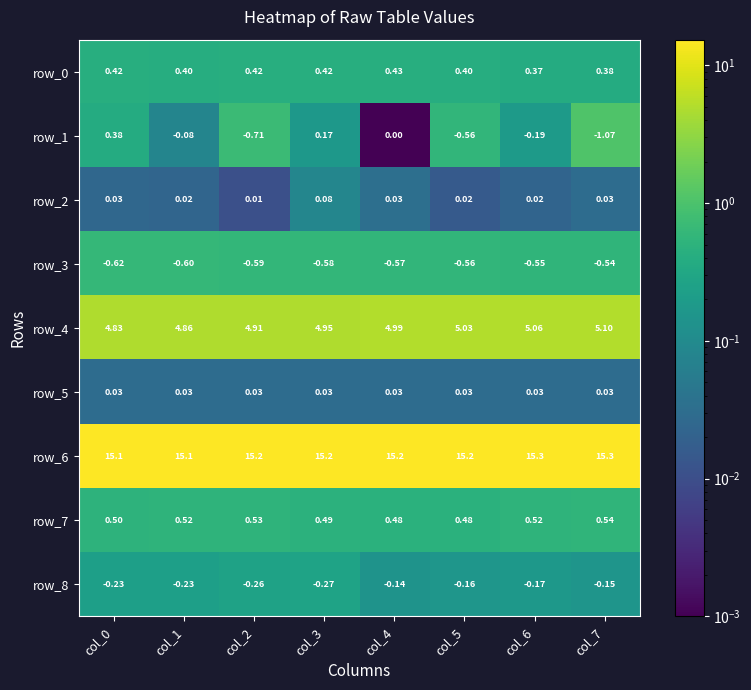

True or false: row_4 has a value of 3.1 at col_6.

False